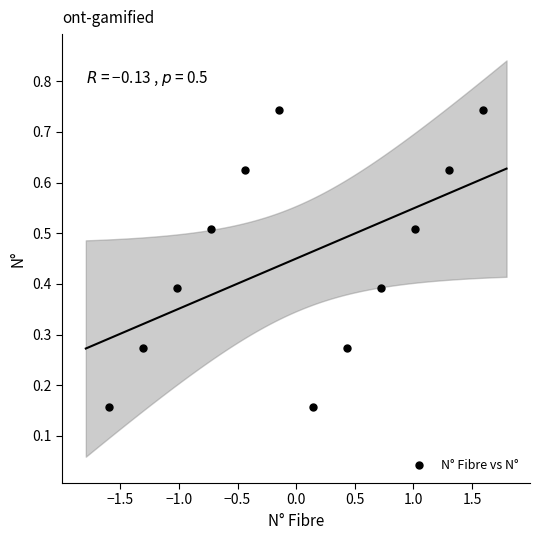

What is the average Y value?

0.5